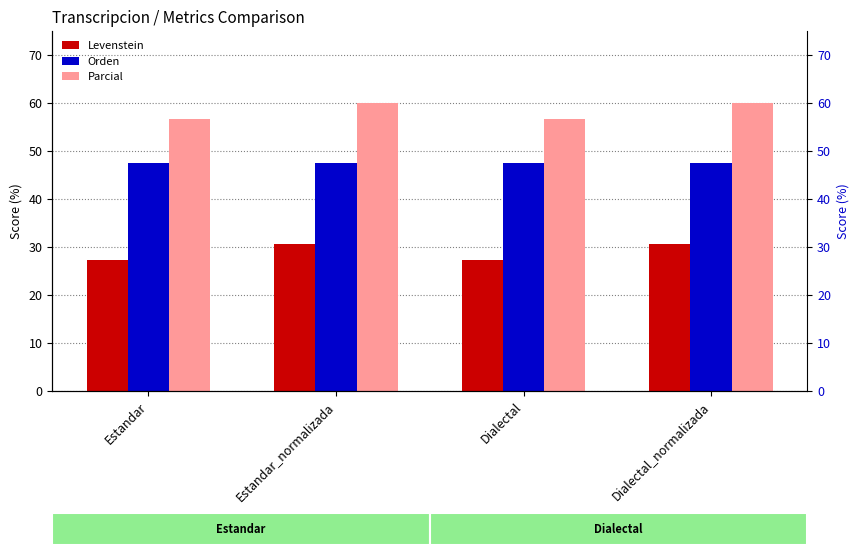

Reading left to right, list all the values displayed in this chart.

Levenstein: 27.3	30.6	27.3	30.6
Orden: 47.6	47.6	47.6	47.6
Parcial: 56.7	59.9	56.7	59.9